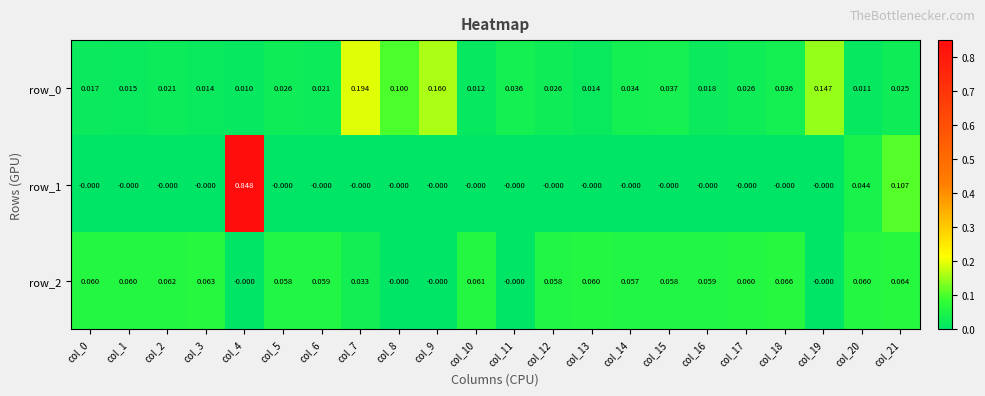

List the series in order of their peak value, lowest first.

row_2, row_0, row_1